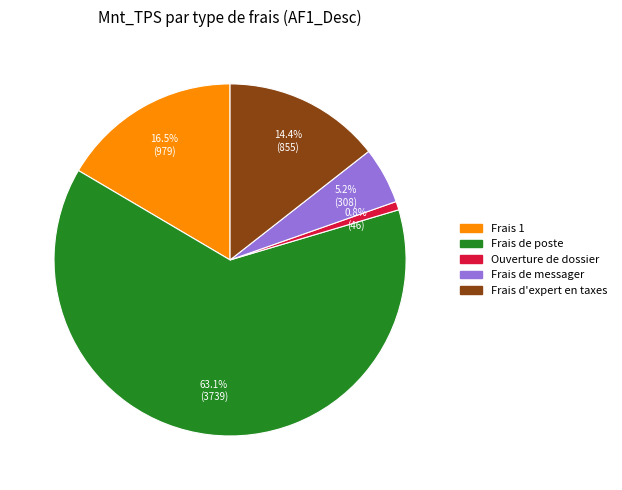

Does any single category account for the majority?

Yes